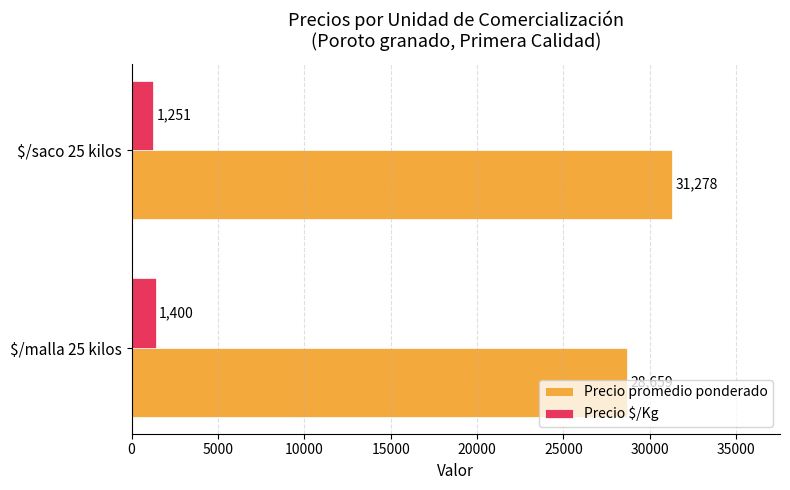

At which category is the sum across all series the highest?

$/saco 25 kilos